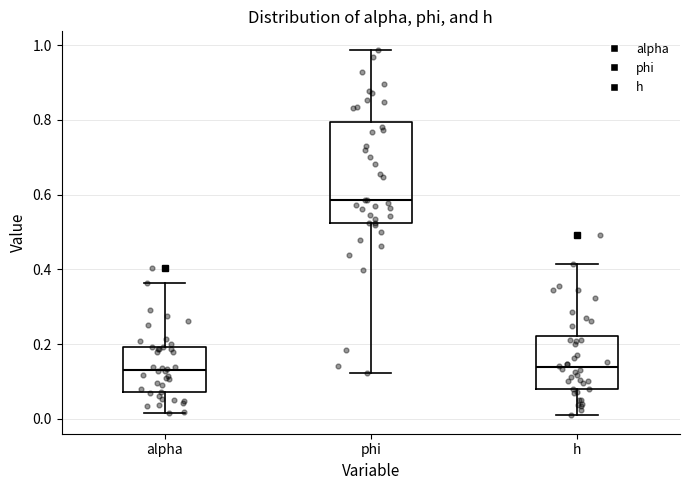

Reading left to right, read every box against the y-axis: the position of its median line, the range the box covers, and the ends of its whiskers. The values are not printed on the chart, so give them approximately, as read against the axis.

alpha: median 0.14, box 0.08 to 0.20, whiskers 0.02 to 0.36
phi: median 0.58, box 0.52 to 0.80, whiskers 0.12 to 0.98
h: median 0.14, box 0.08 to 0.22, whiskers 0.00 to 0.42